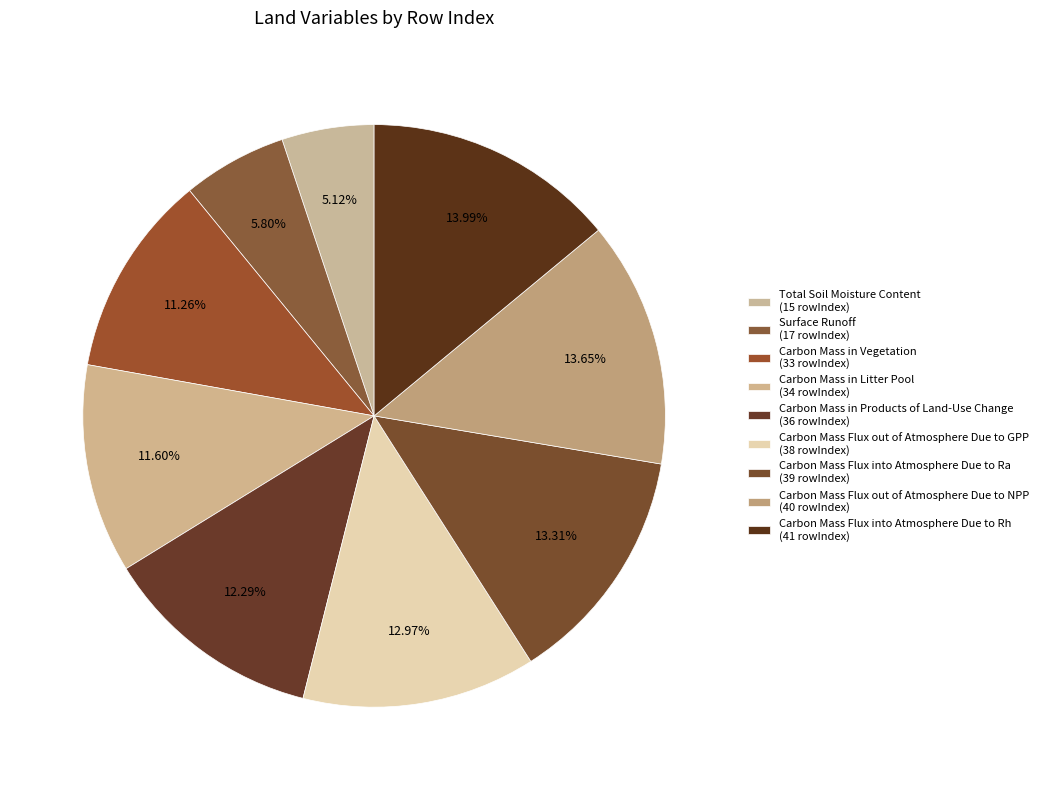

Does Carbon Mass Flux out of Atmosphere Due to GPP represent more than half of the total?

No